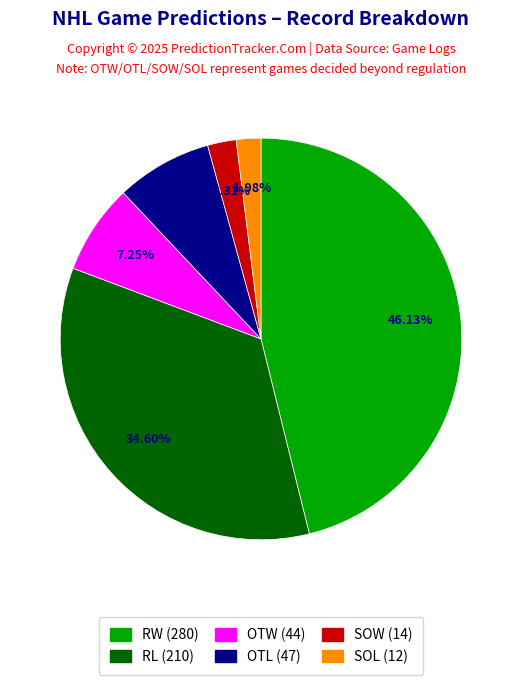

Is the sum of SOL (12) and RW (280) greater than half?

No